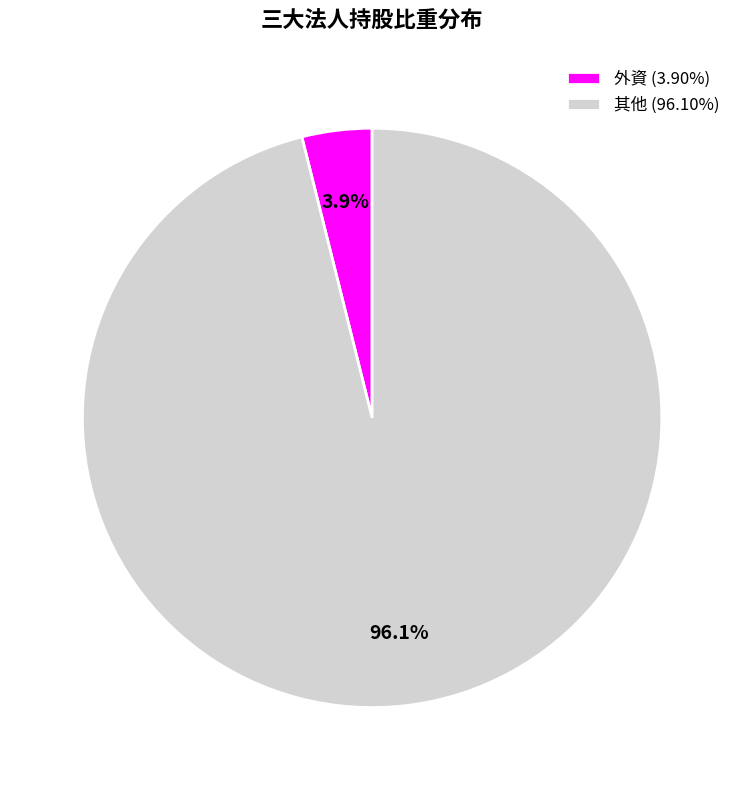

To the nearest percent, what is the difference between the largest and smallest slice percentages?

92%